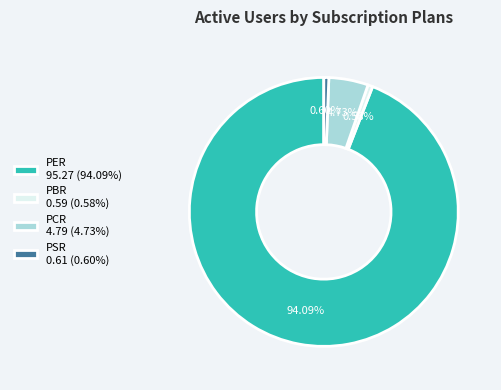

Which has a higher value, PER 95.27 (94.09%) or PCR 4.79 (4.73%)?

PER 95.27 (94.09%)